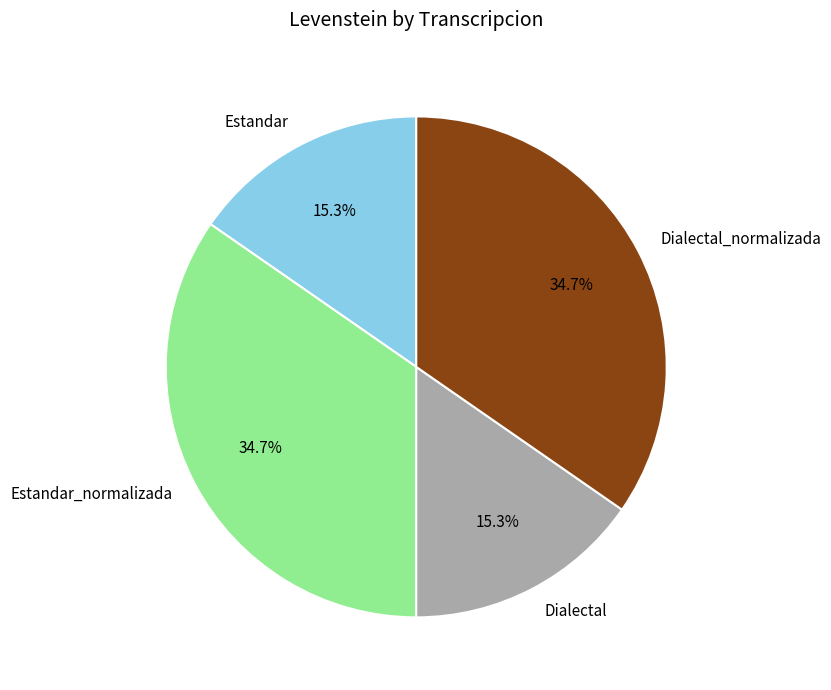

Is it true that Dialectal_normalizada is 35% of the pie?

True